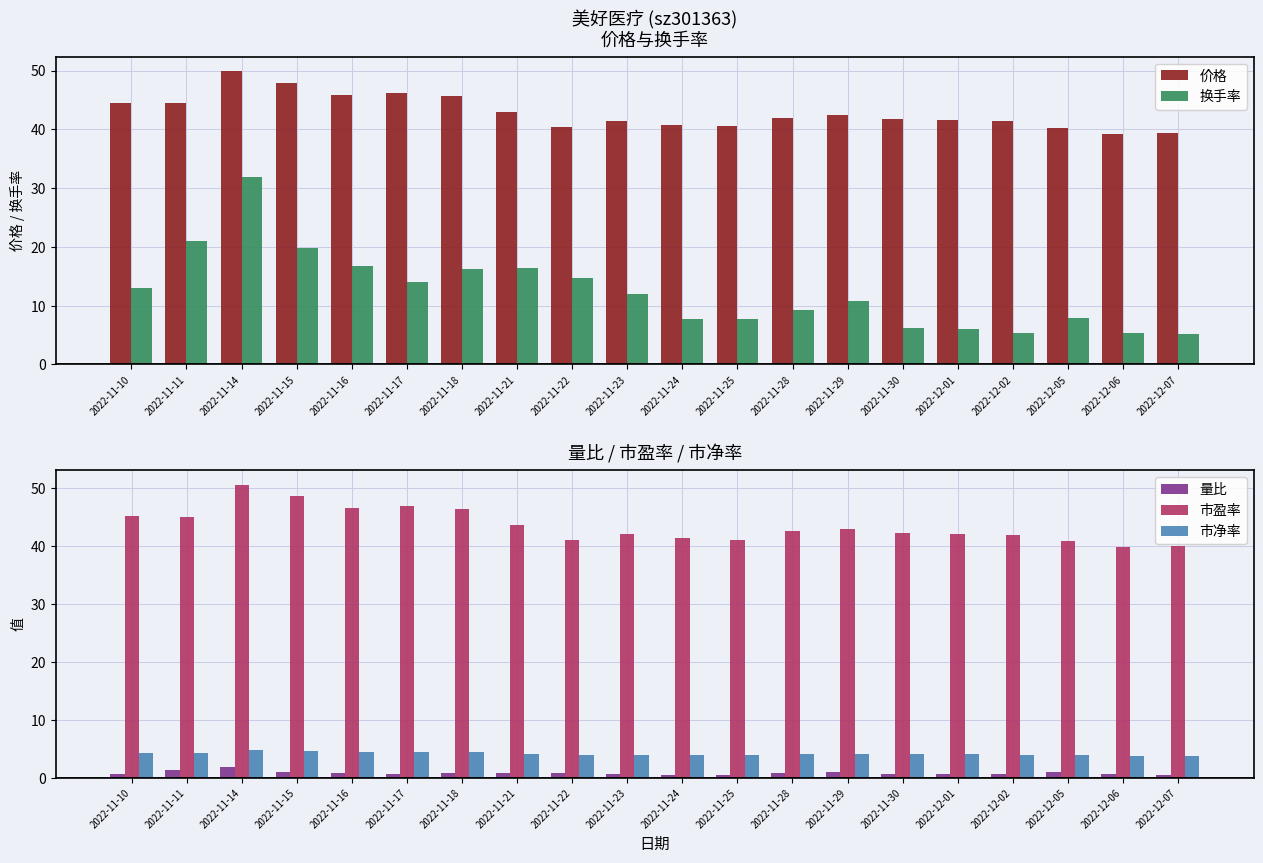

What is the value of the 市盈率 bar at the 12th from the left?

41.1